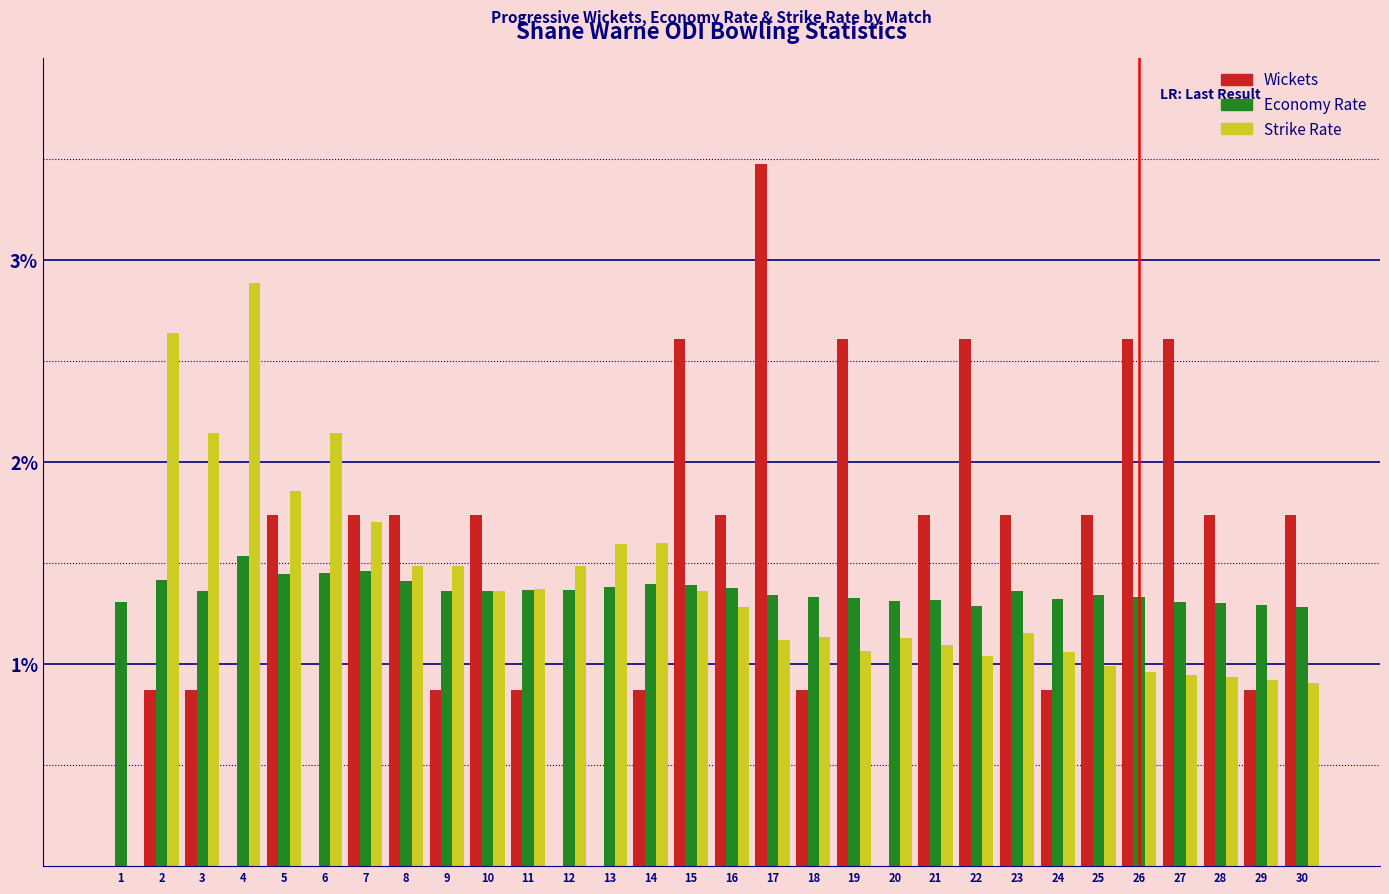

Does the chart contain stacked bars?

No